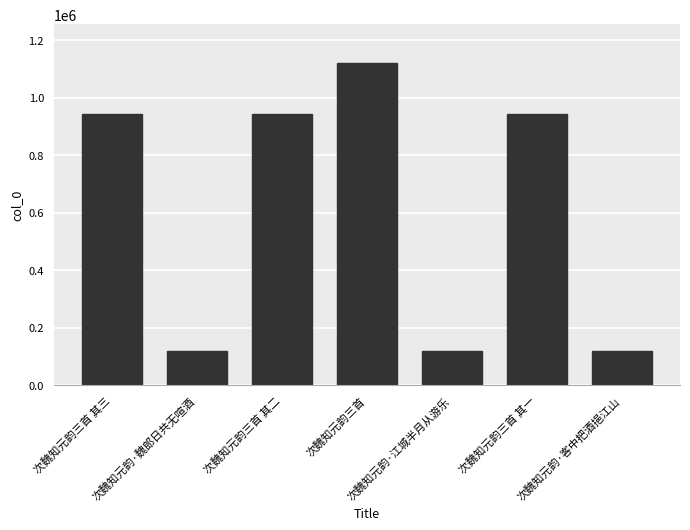

How many categories are shown in the chart?

7